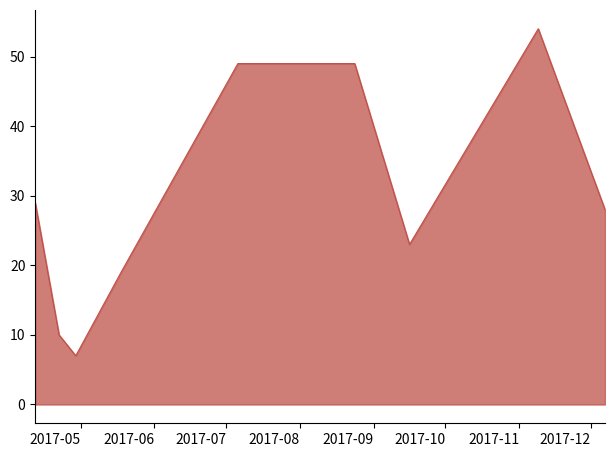

What is the greatest value displayed?

54